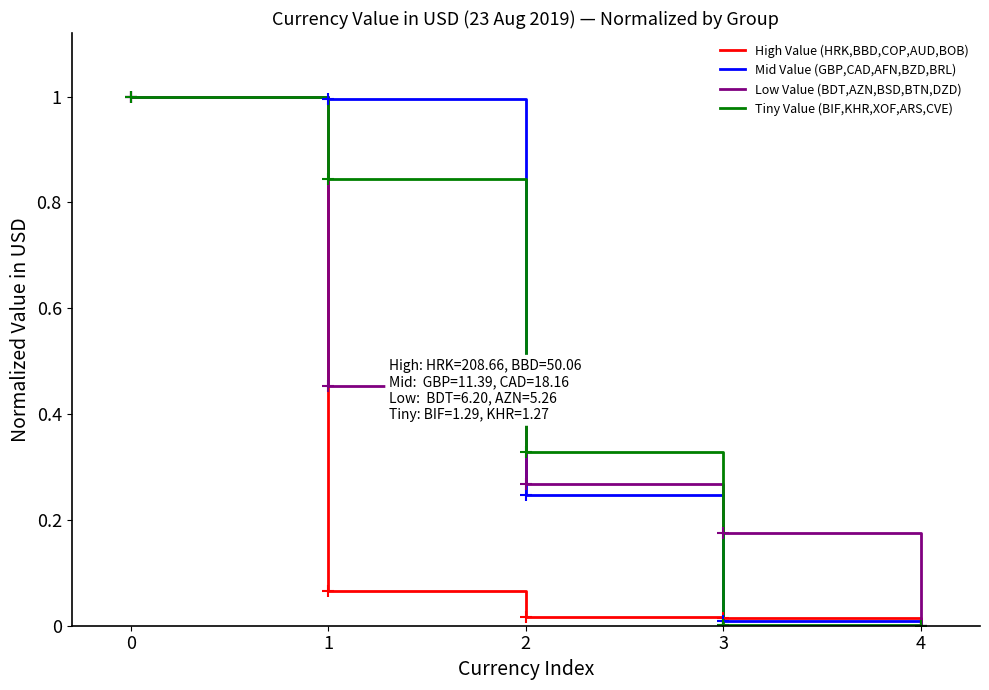

Is the value of Low Value (BDT,AZN,BSD,BTN,DZD) at 1 greater than the value of Tiny Value (BIF,KHR,XOF,ARS,CVE) at 3?

Yes